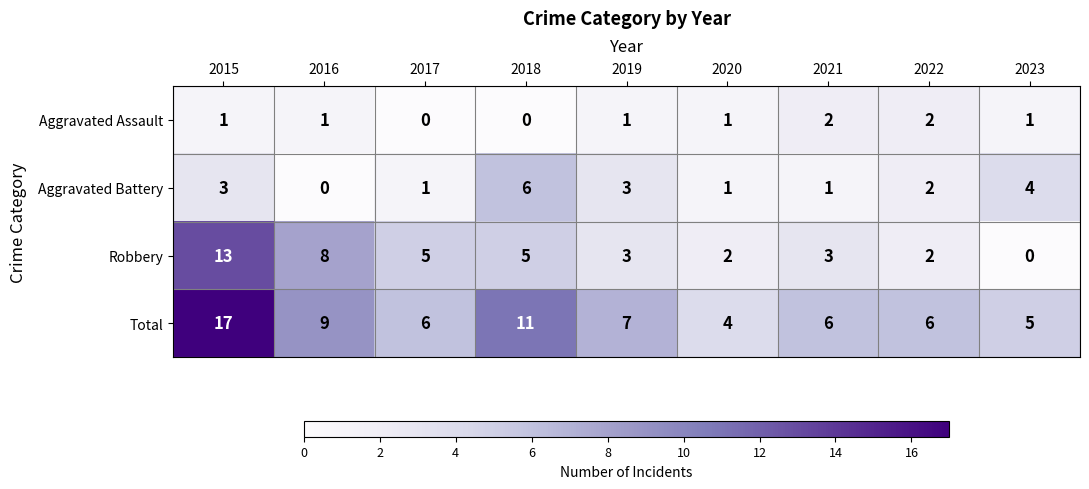

At which label does Total first exceed 6?

2015